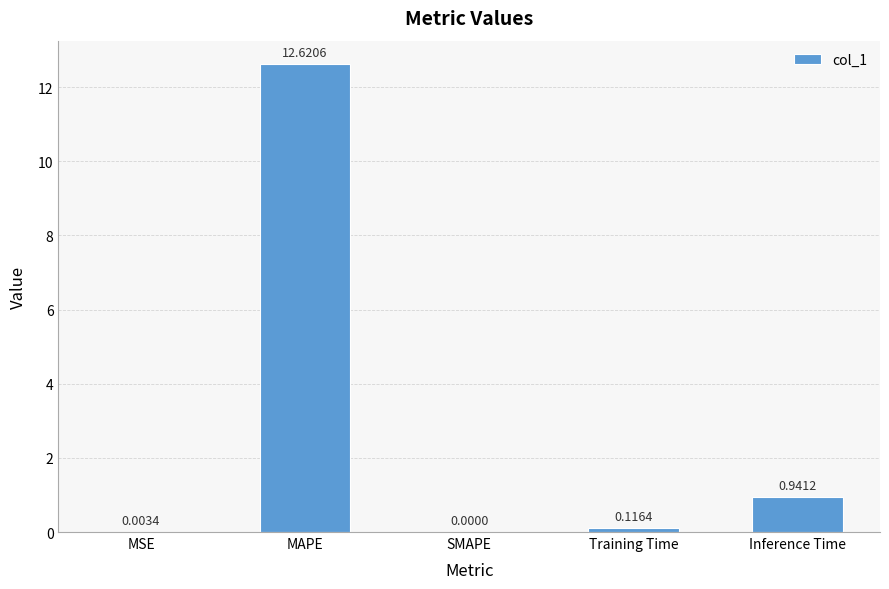

At which label is the value closest to 6?

Inference Time